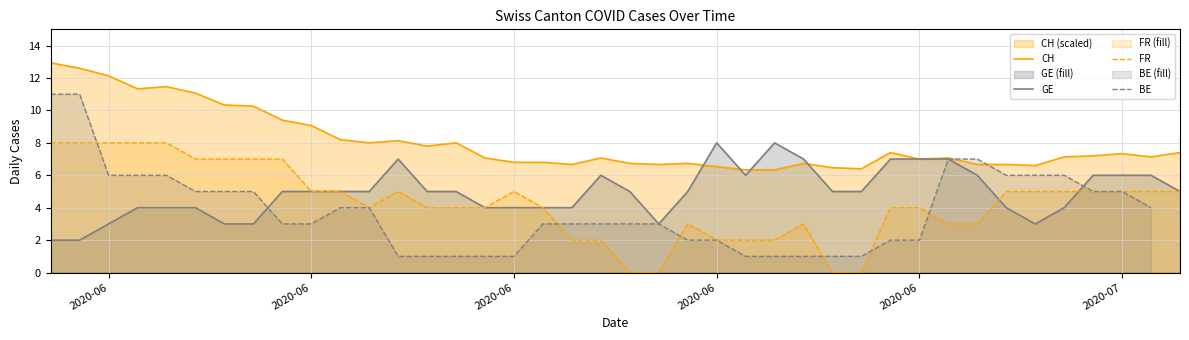

Is it true that FR equals 2.0 at 29?

False